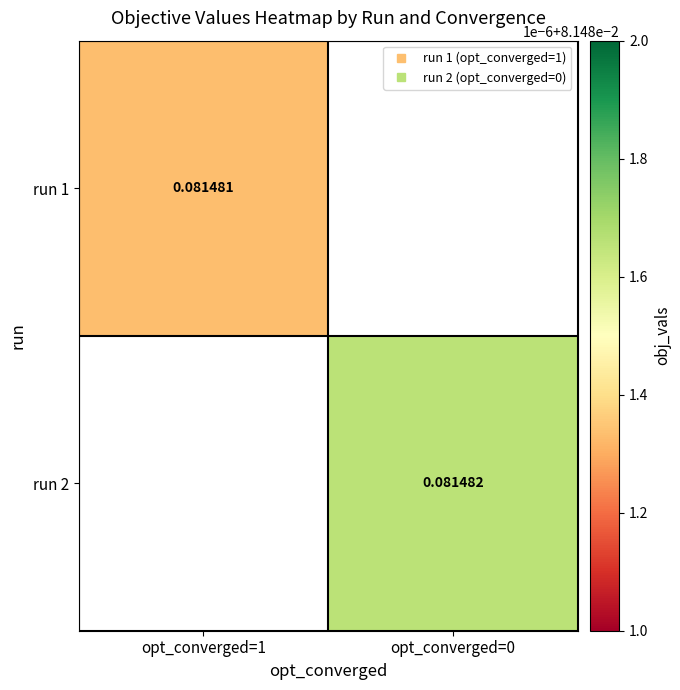

True or false: run 2 has a value of 0.1 at opt_converged=0.

False